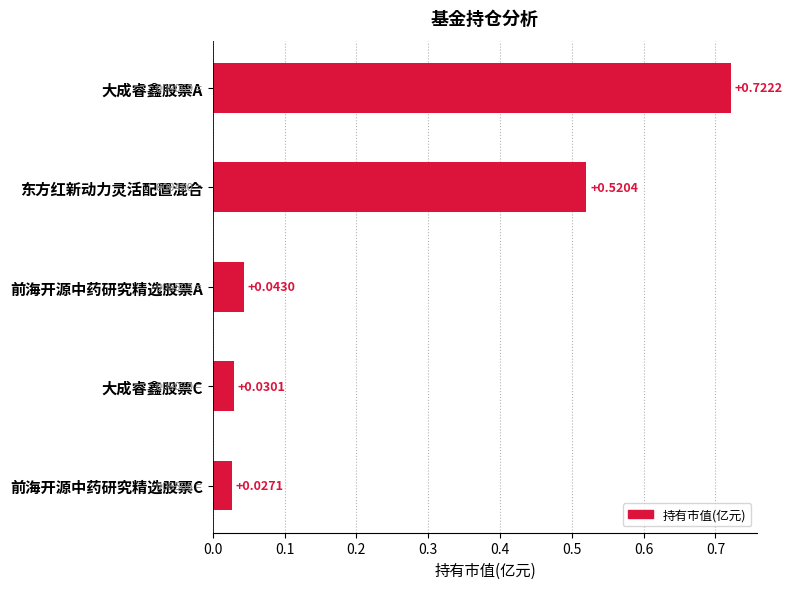

Are the bars grouped side by side (vs. stacked)?

No